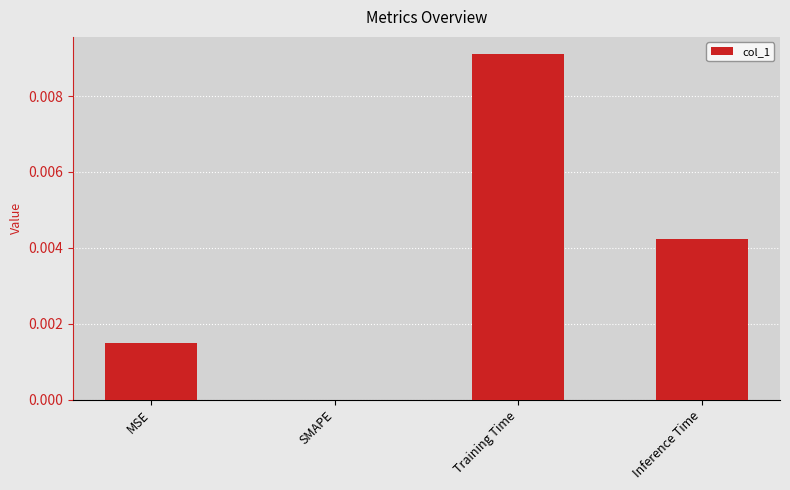

The chart shows a value of 0.0 at MSE. True or false?

True